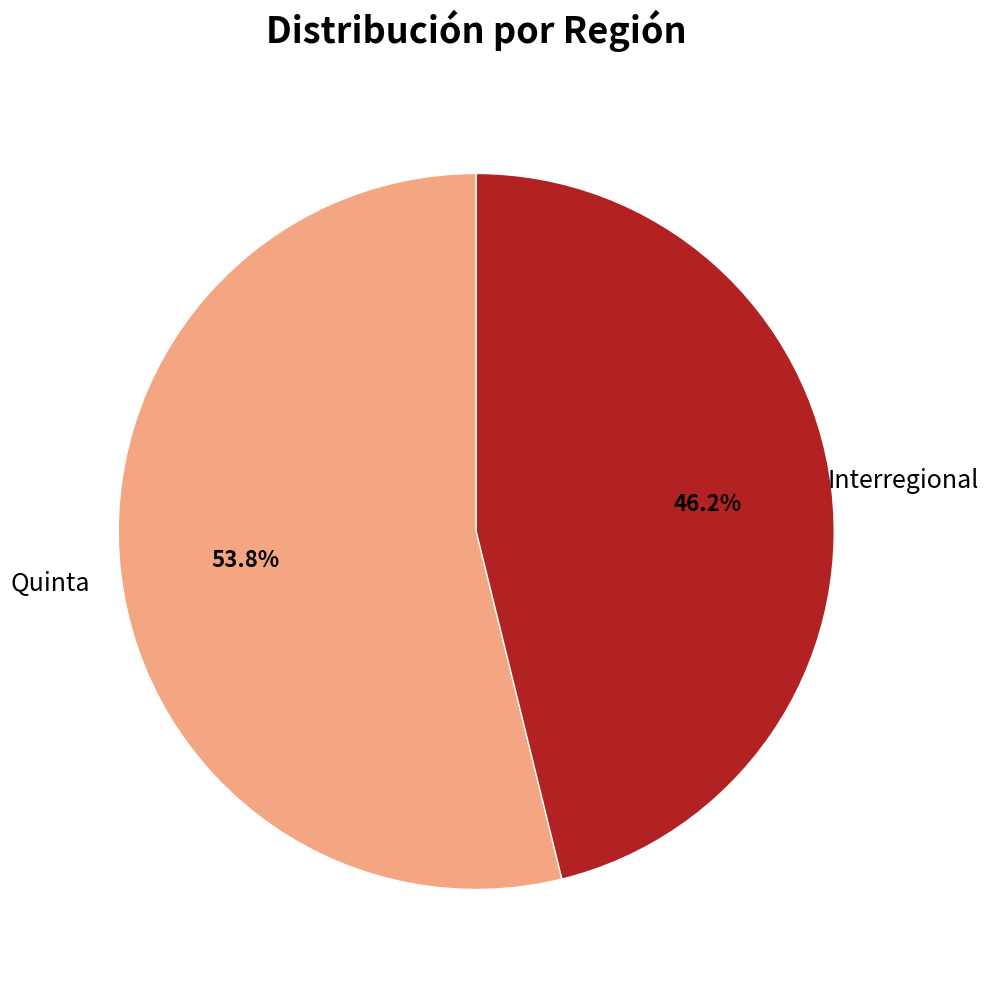

Approximately how many times larger is the value at Interregional compared to Quinta?

0.9